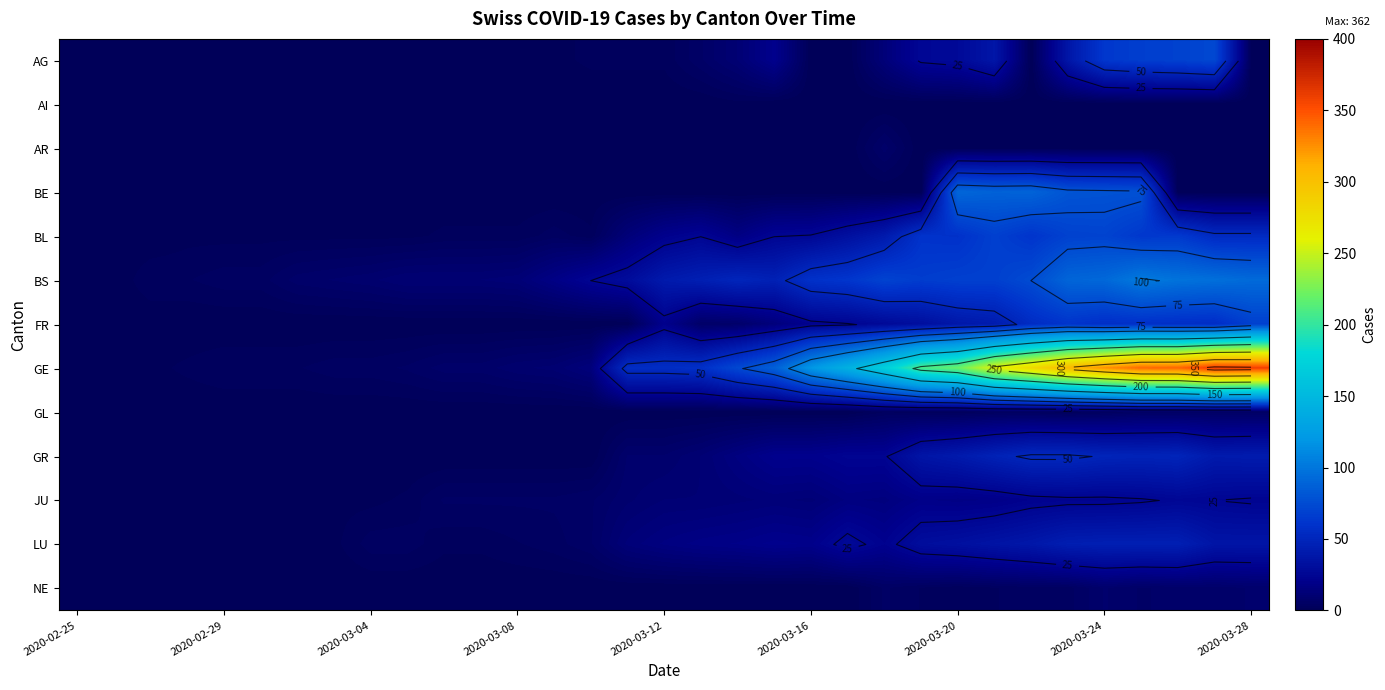

How many positive values does the GE series have?

32